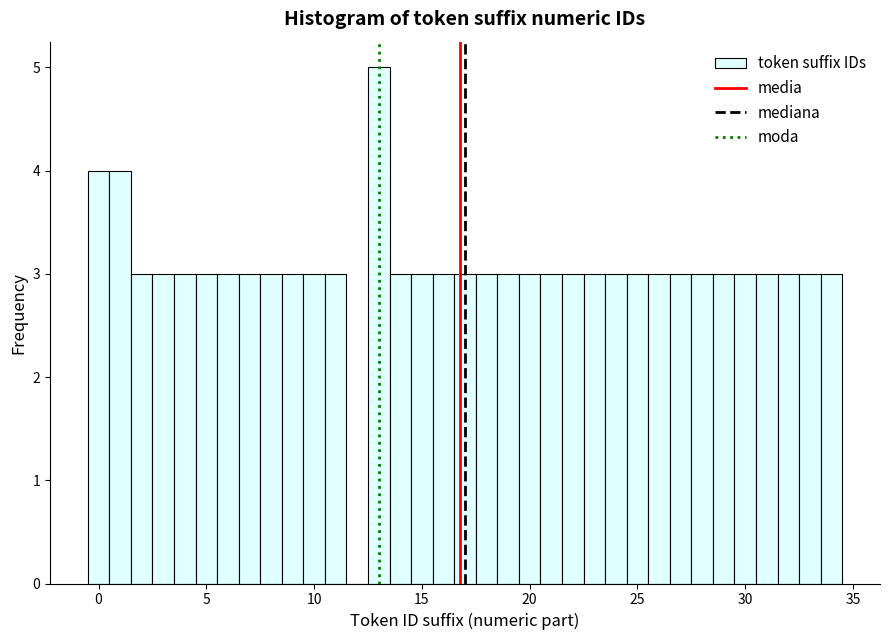

Around what value on the x-axis is the tallest bar? Give the approximate position of its centre, as read against the axis.

13.0